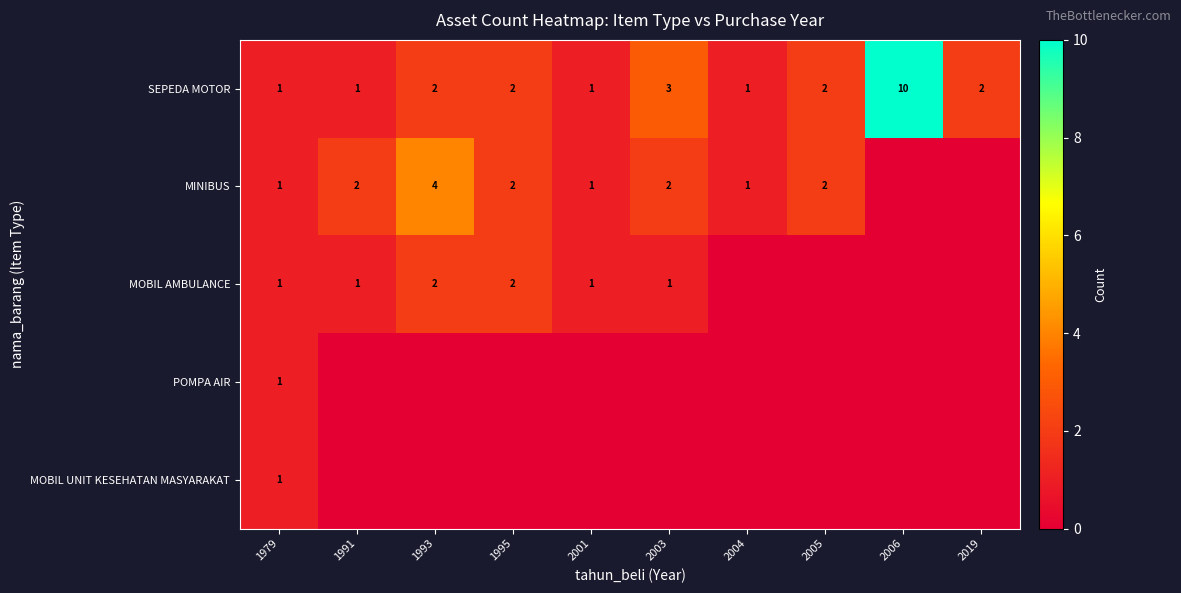

Reading right to left, what are all the values shown in this chart?

row_0: 2	10	2	1	3	1	2	2	1	1
row_1: 0	0	2	1	2	1	2	4	2	1
row_2: 0	0	0	0	1	1	2	2	1	1
row_3: 0	0	0	0	0	0	0	0	0	1
row_4: 0	0	0	0	0	0	0	0	0	1